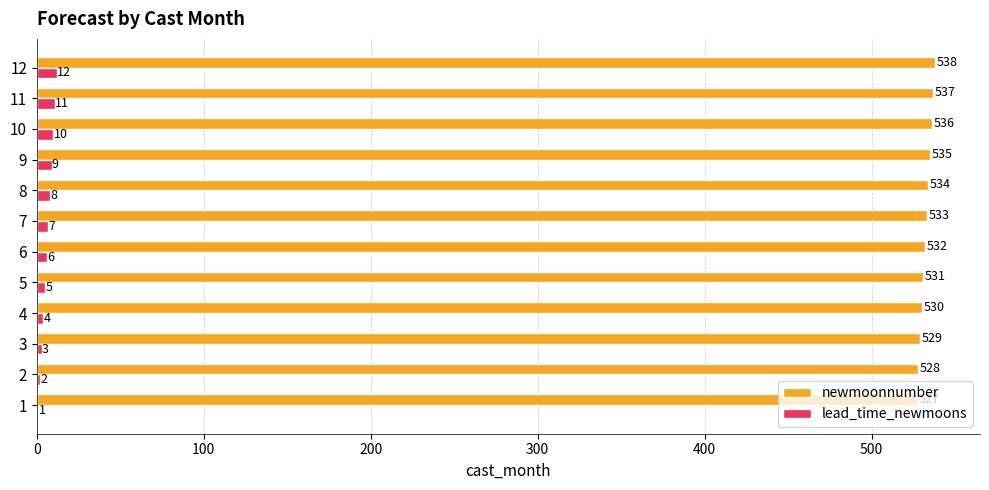

Which series has the largest total across all categories?

newmoonnumber